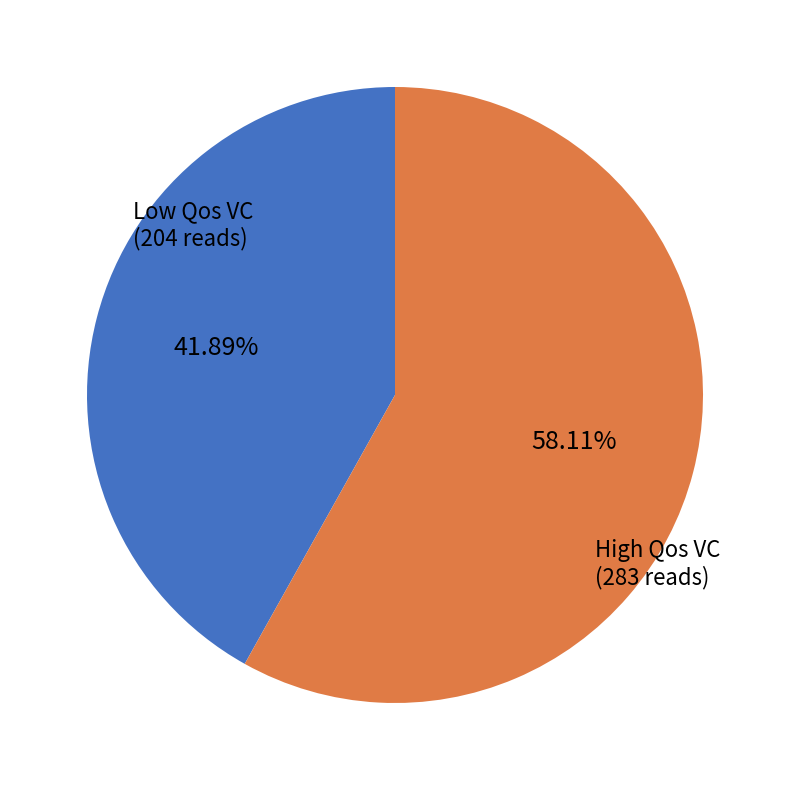

Does any single category account for the majority?

Yes